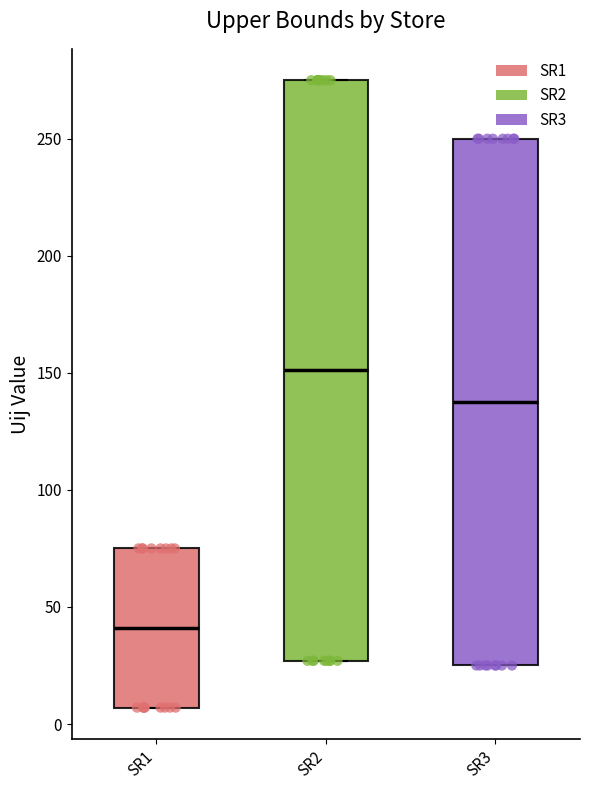

Reading left to right, read every box against the y-axis: the position of its median line, the range the box covers, and the ends of its whiskers. The values are not printed on the chart, so give them approximately, as read against the axis.

SR1: median 40, box 5 to 75, whiskers 5 to 75
SR2: median 150, box 25 to 275, whiskers 25 to 275
SR3: median 140, box 25 to 250, whiskers 25 to 250